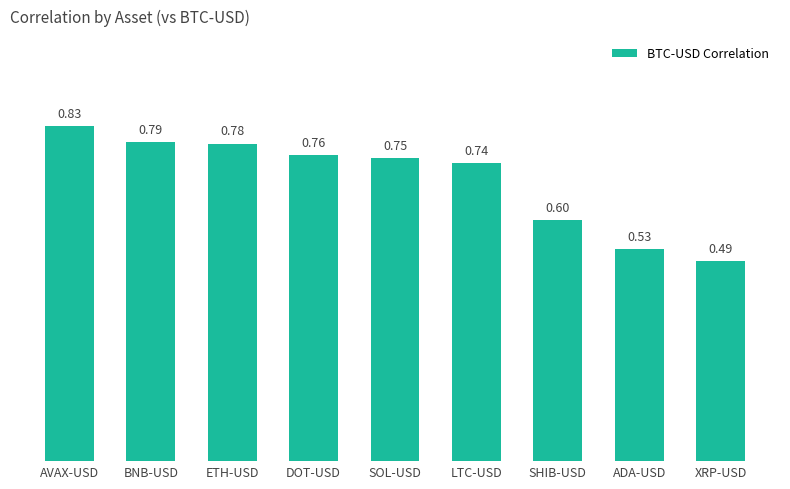

Rank the categories by value from lowest to highest.

XRP-USD, ADA-USD, SHIB-USD, LTC-USD, SOL-USD, DOT-USD, ETH-USD, BNB-USD, AVAX-USD